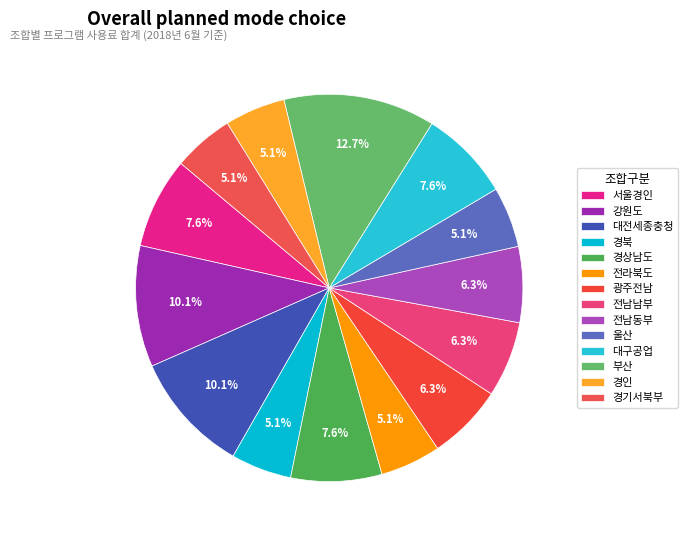

True or false: 광주전남 accounts for 6% of the total.

True